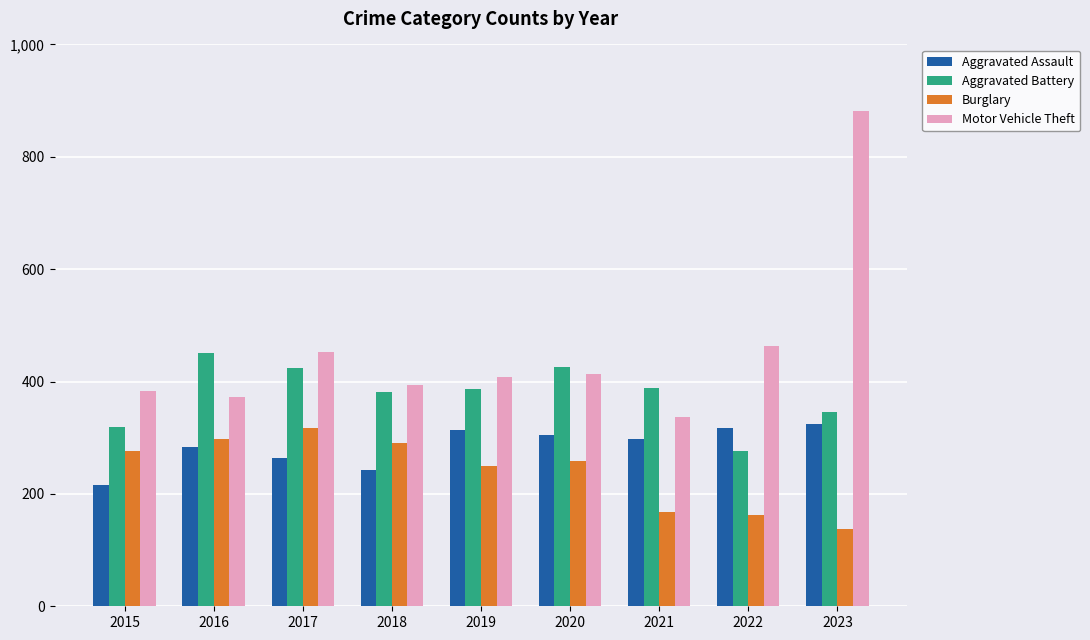

At how many categories does at least one series exceed 764?

1